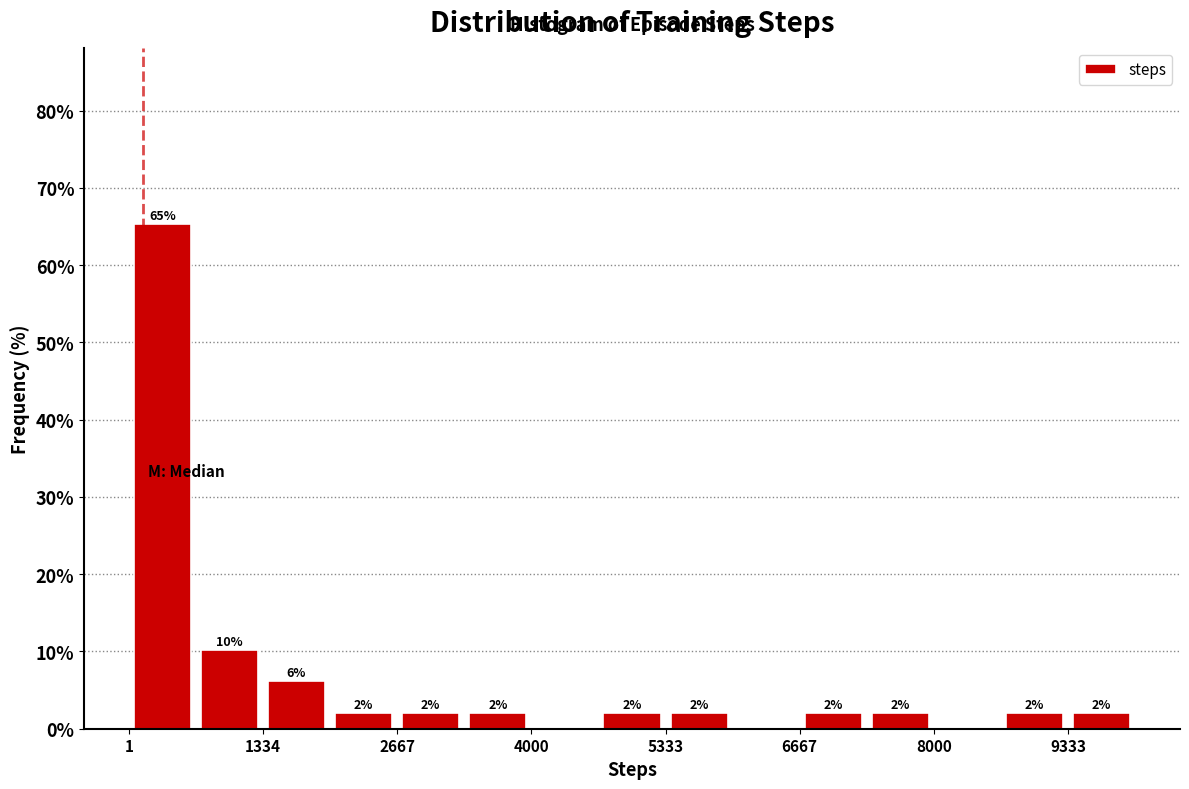

Read against the x-axis, roughly where is the centre of the tallest bar?

400